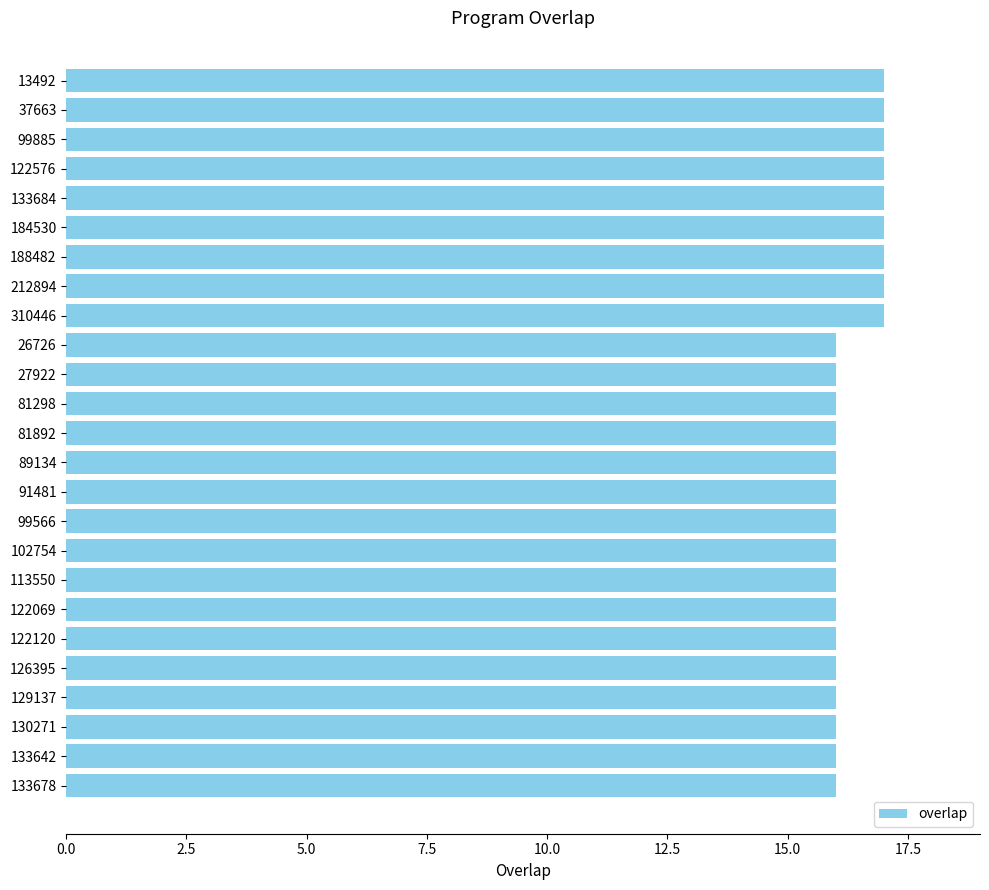

Reading top to bottom, transcribe all the data shown in this chart.

17	17	17	17	17	17	17	17	17	16	16	16	16	16	16	16	16	16	16	16	16	16	16	16	16